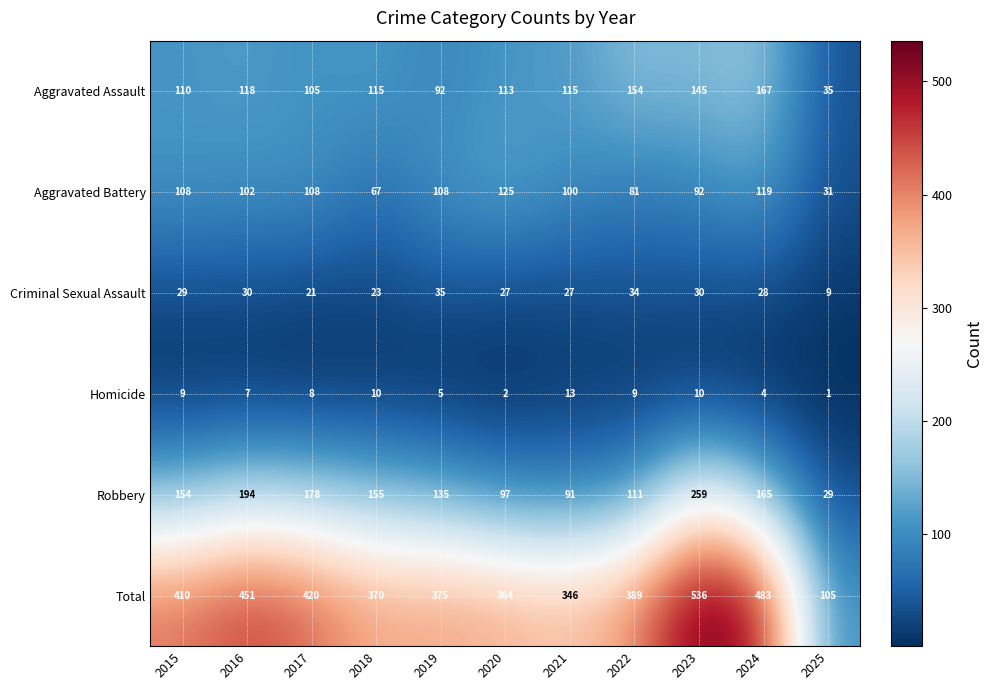

Which series has the largest total across all categories?

Total